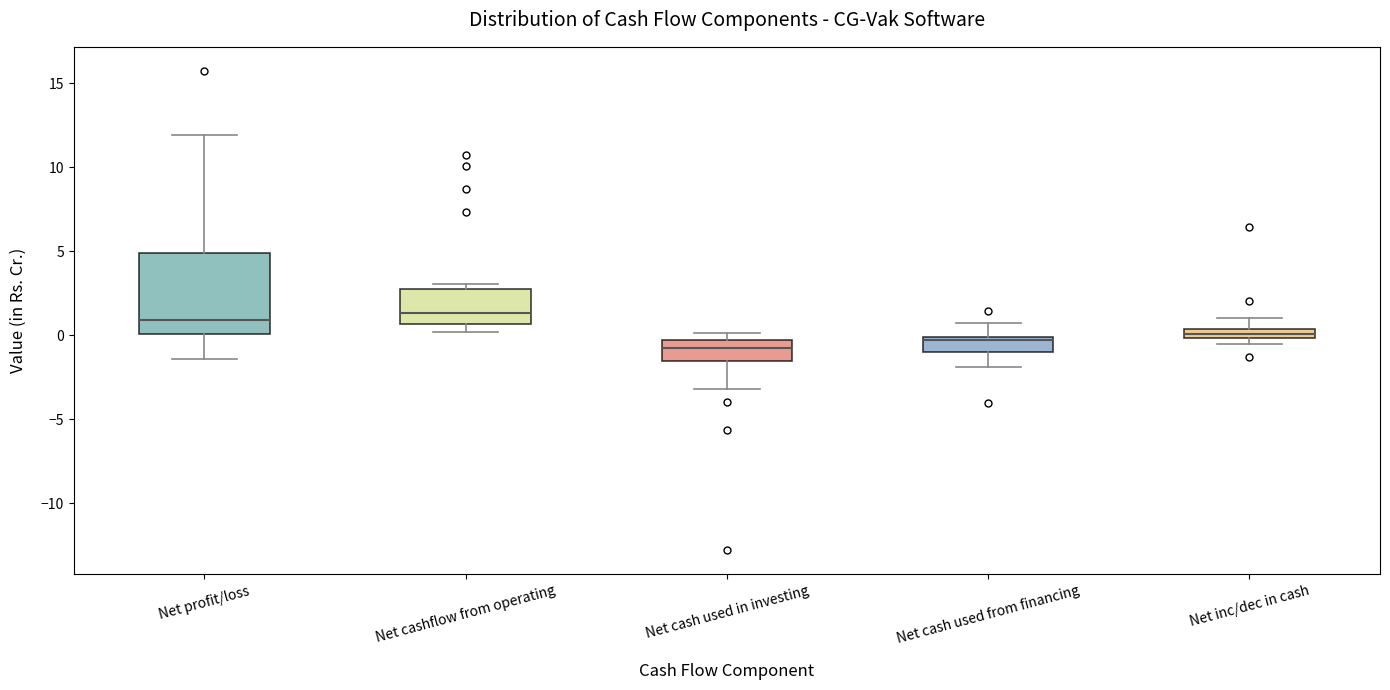

Which box is the tallest, from its lower edge to its upper edge?

Net profit/loss